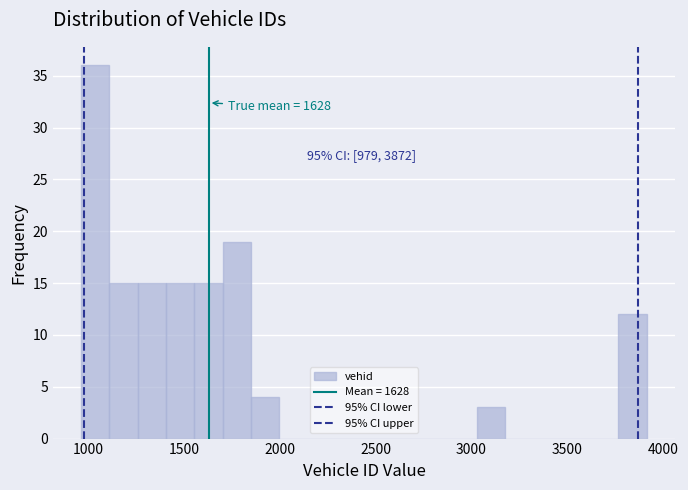

Around what value on the x-axis is the tallest bar? Give the approximate position of its centre, as read against the axis.

1050